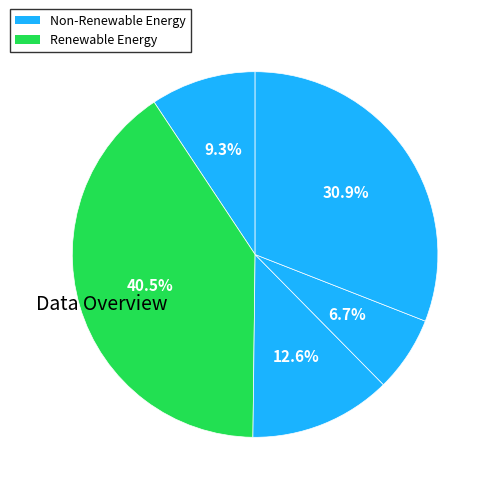

How many segments does this pie chart have?

5